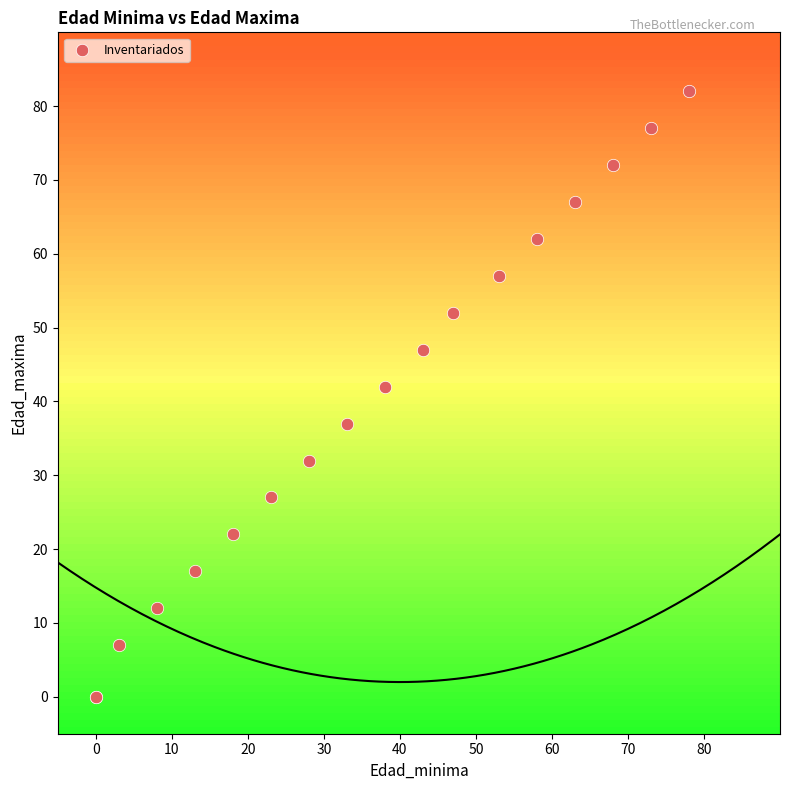

What Y value in the scatter plot is closest to 41?

42